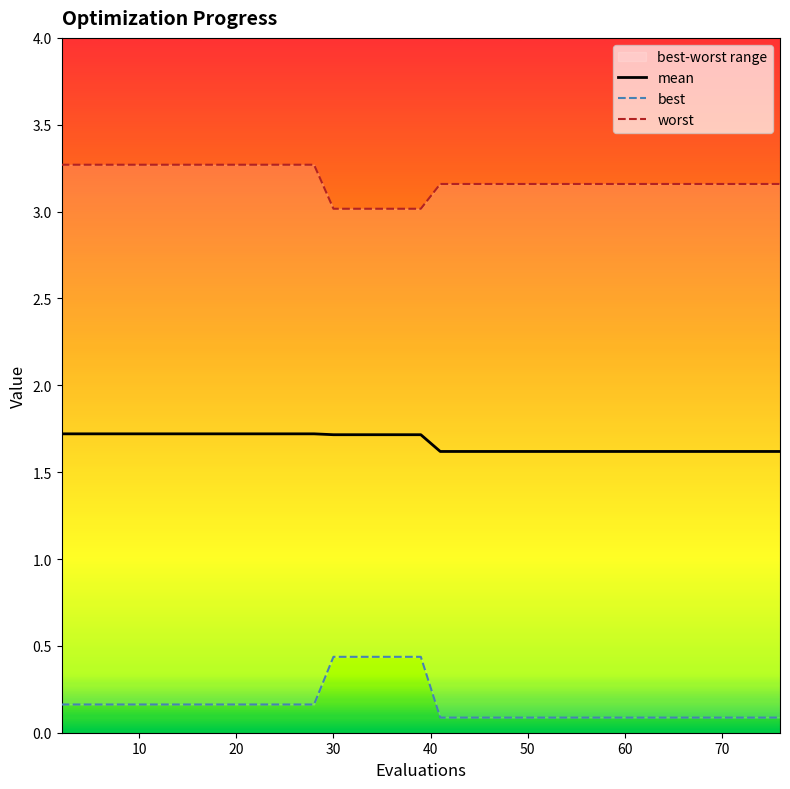

True or false: worst has more than 0 points higher than both neighbors.

False